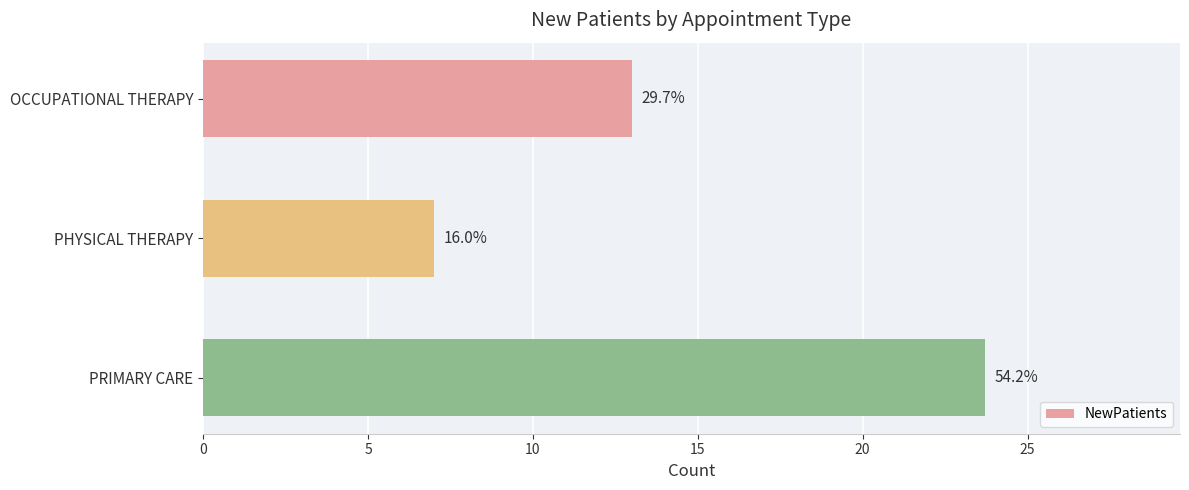

Does the chart contain any negative values?

No